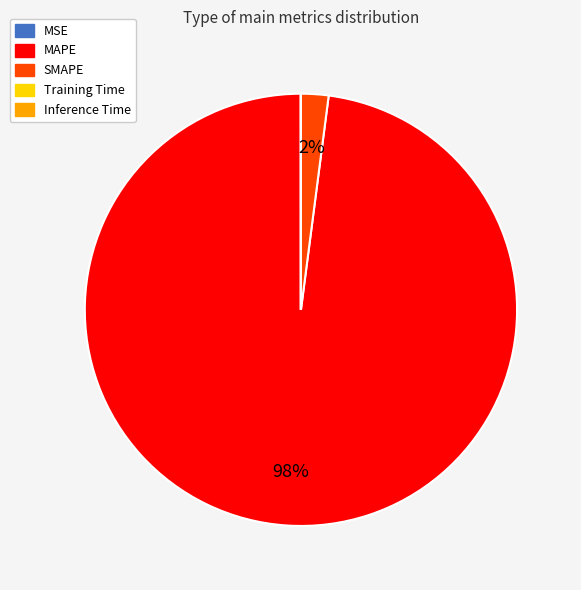

To the nearest percent, what is the average slice percentage?

20%